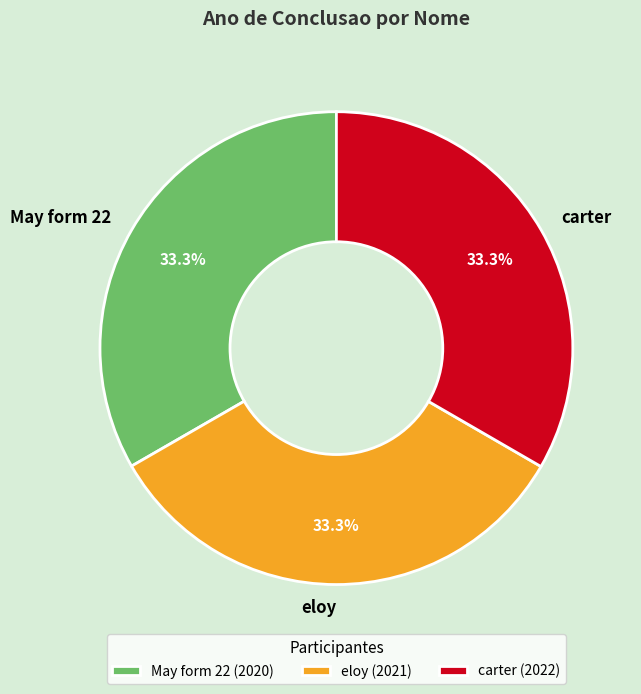

Approximately how many times larger is the value at eloy compared to carter?

1.0